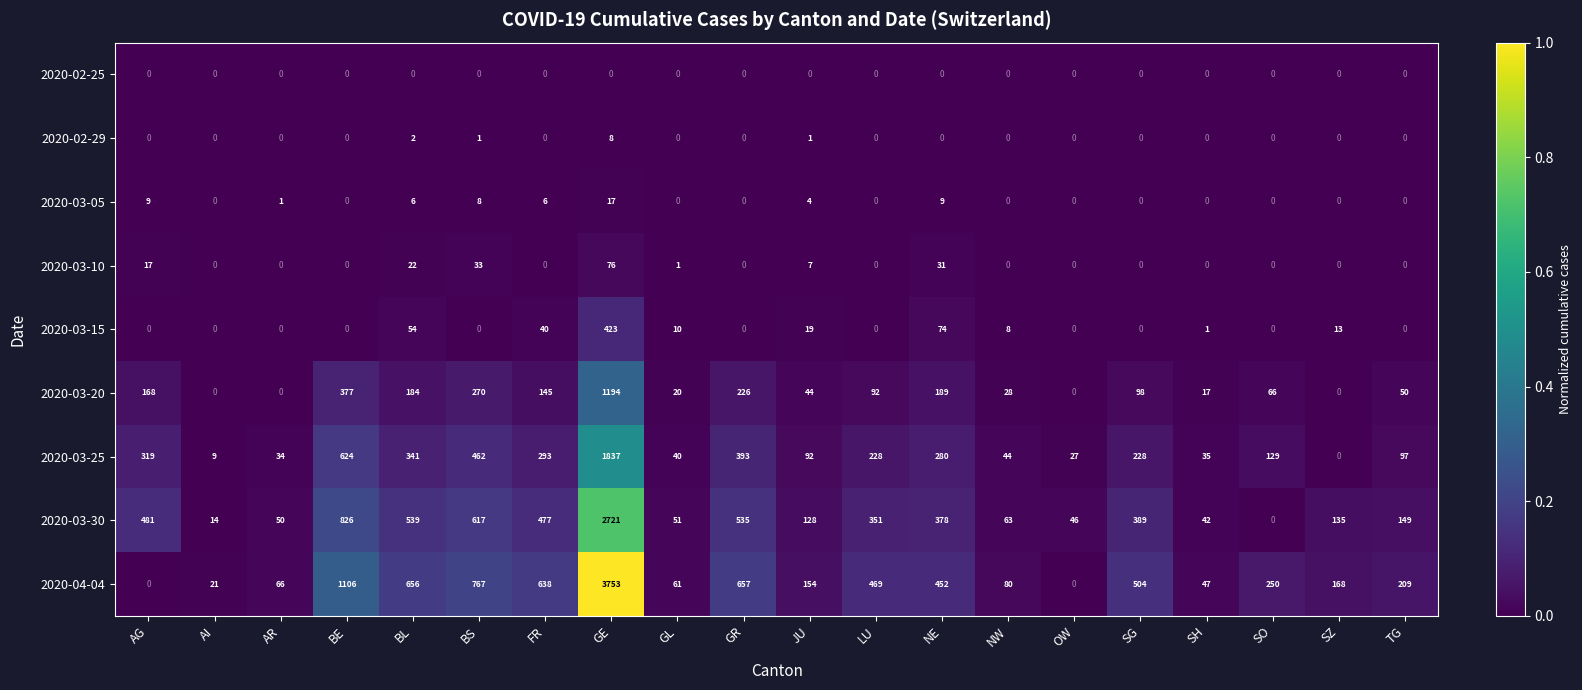

At which category is the sum across all series the highest?

GE